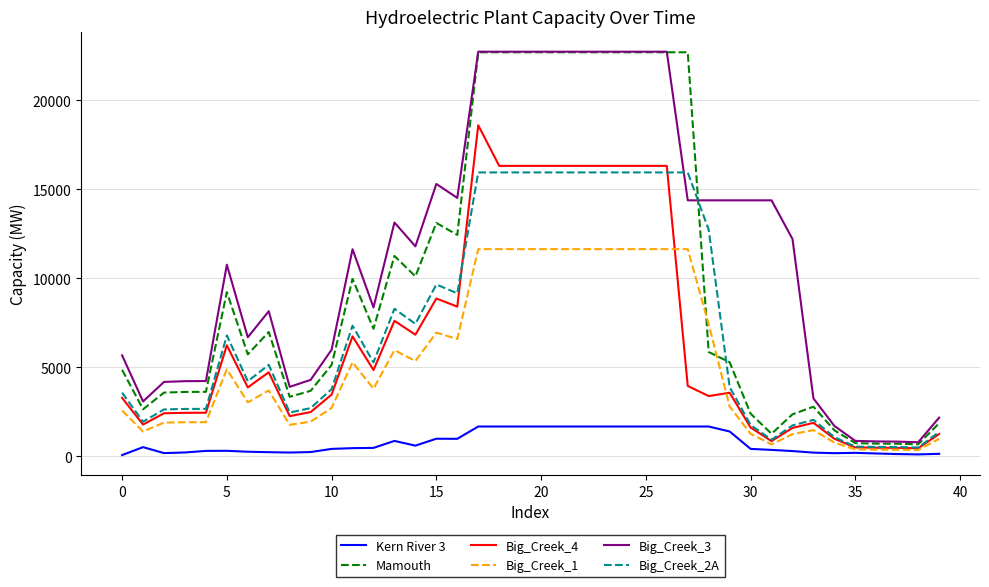

Which series has the largest total across all categories?

Big_Creek_3